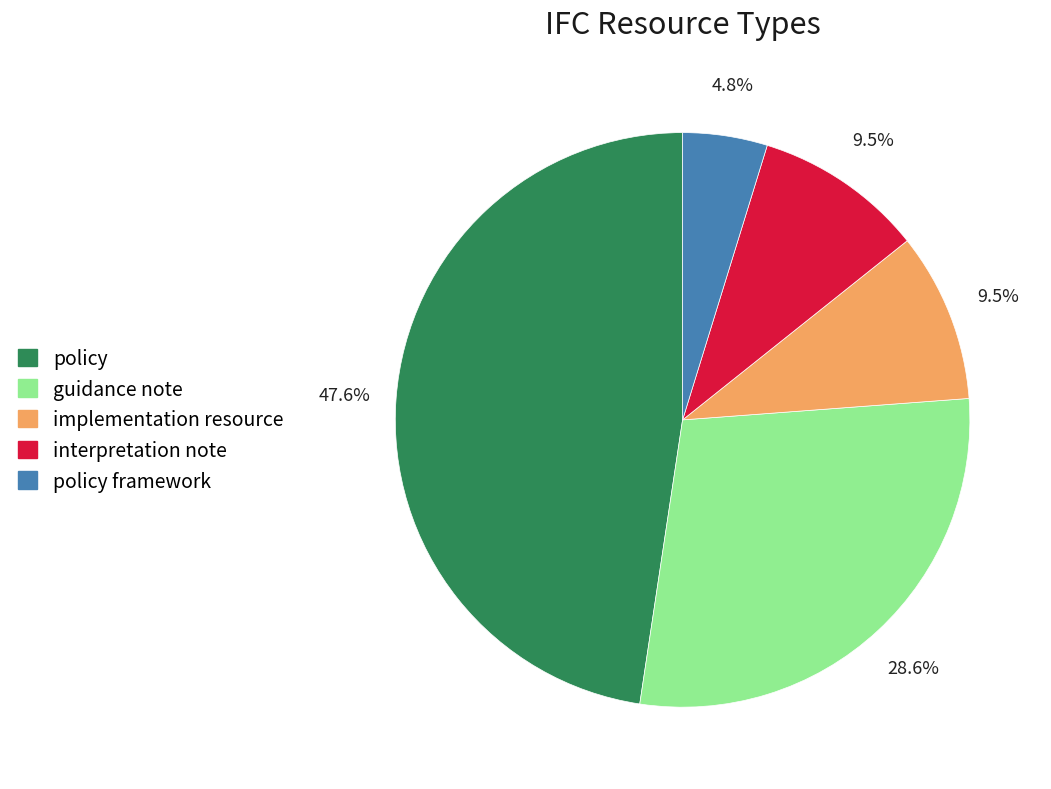

How much of the chart is everything except guidance note?

71.4%